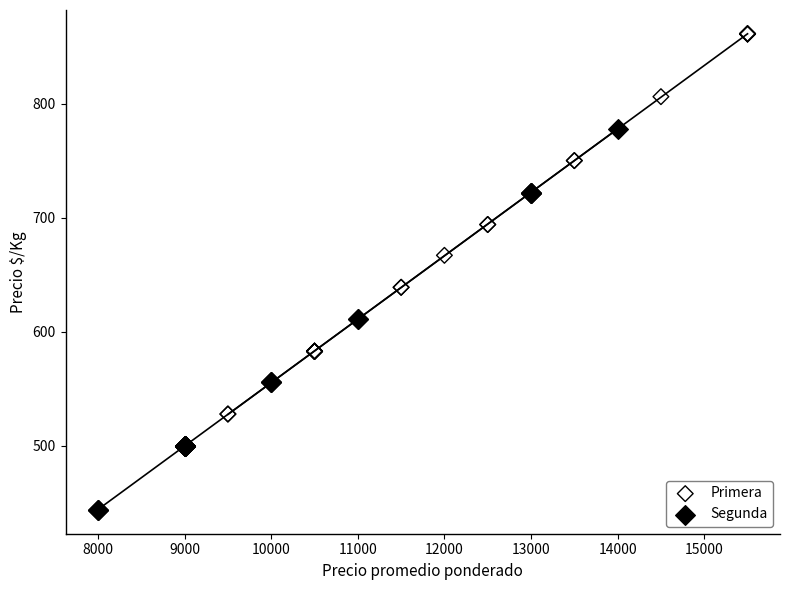

Which series contains the highest Y value?

Primera